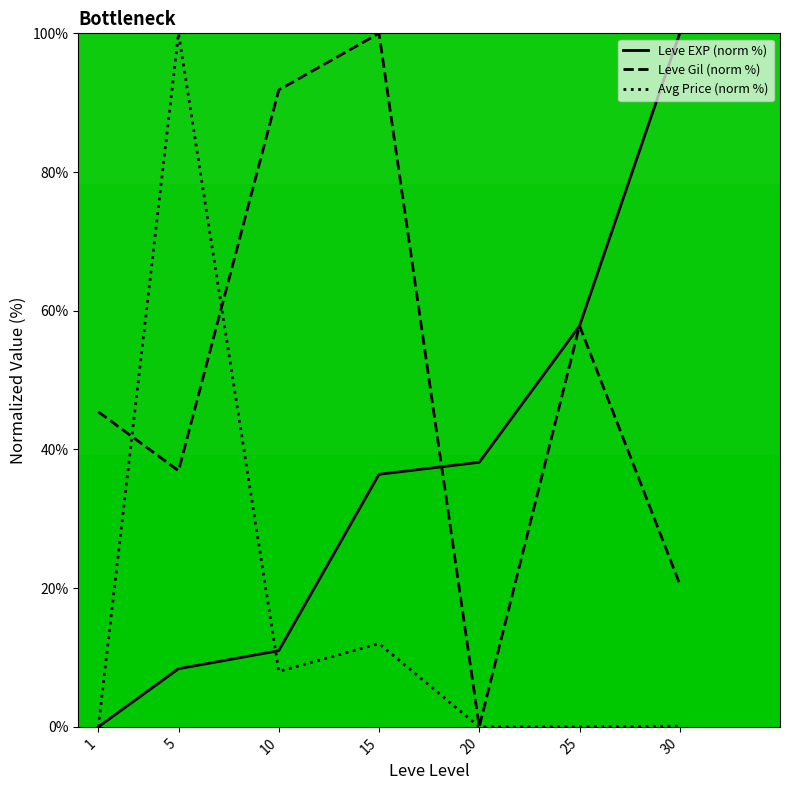

Is the value of Avg Price (norm %) at 15 greater than the value of Leve EXP (norm %) at 1?

Yes